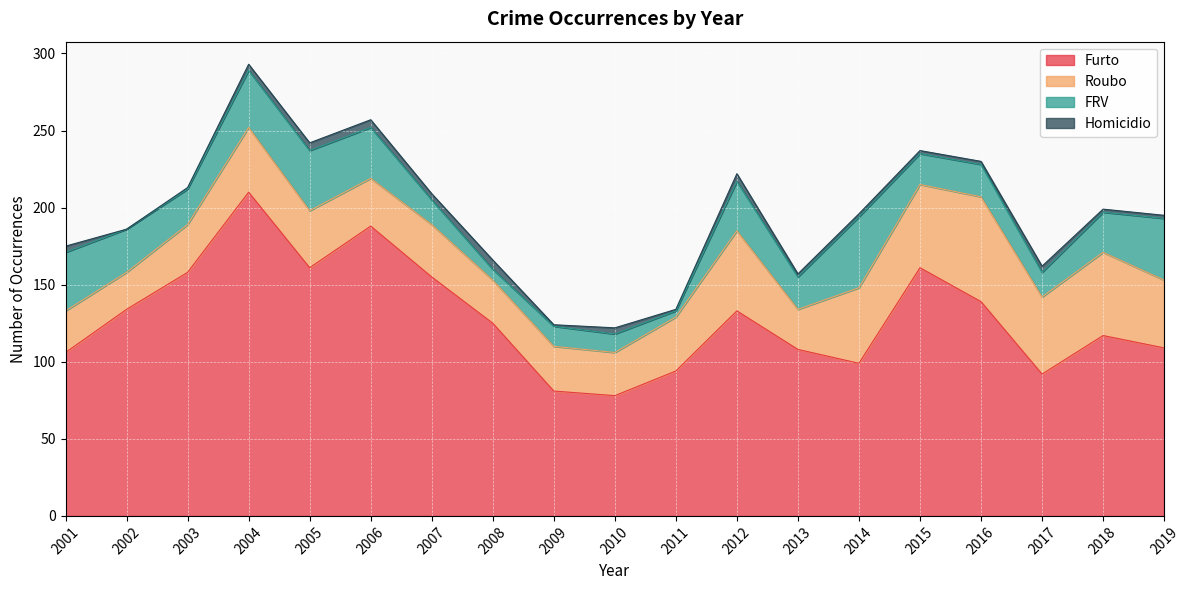

How many data points does each series have?

19